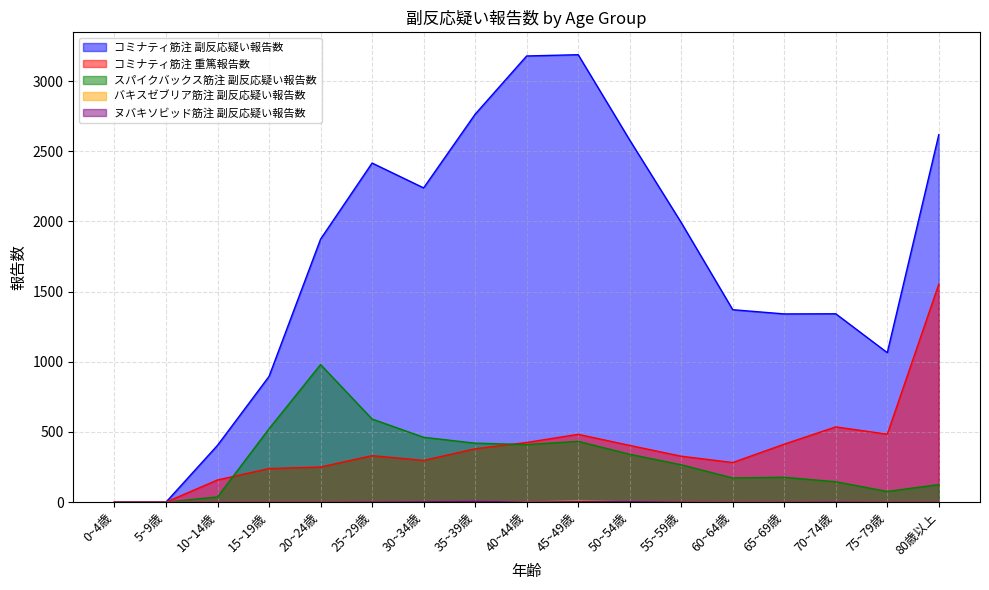

Which has a higher value, 50~54歳 or 0~4歳?

50~54歳